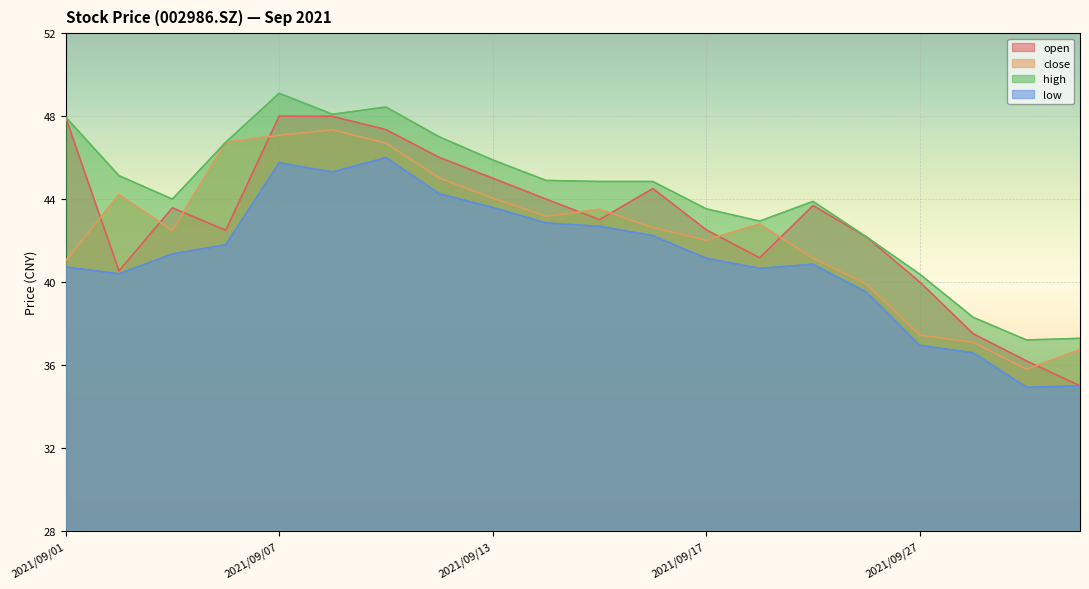

True or false: close and low cross at least once.

False